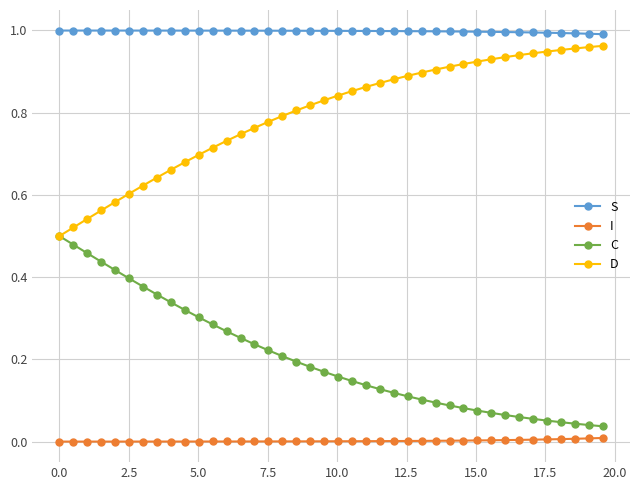

Does the chart display data point markers on the line(s)?

Yes